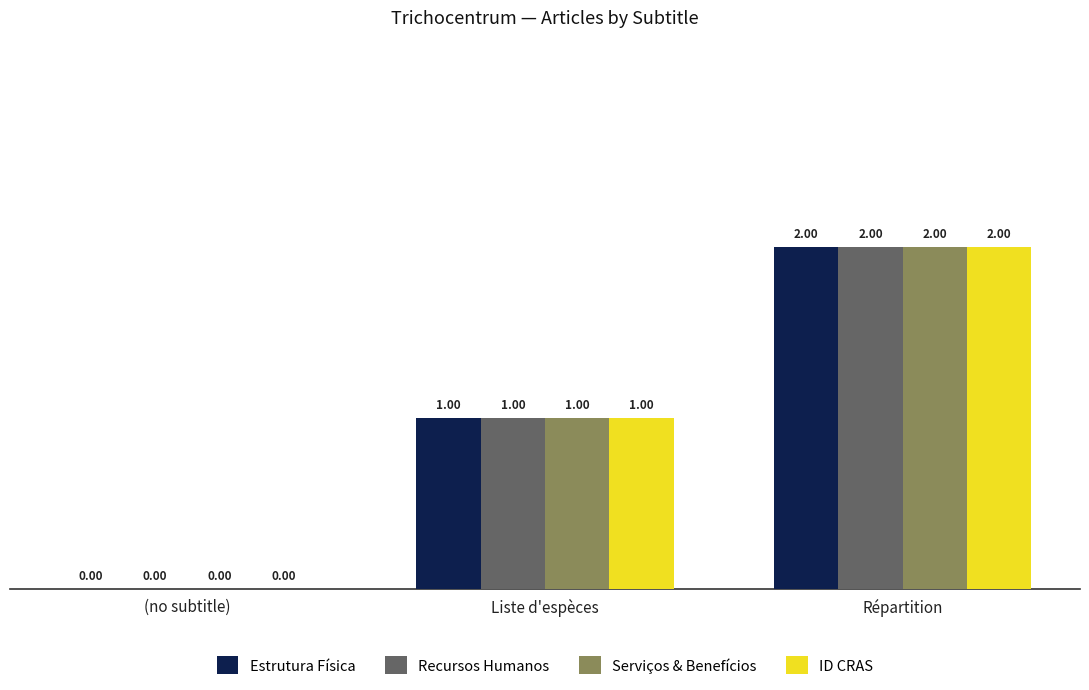

Read the Recursos Humanos value at Répartition.

2